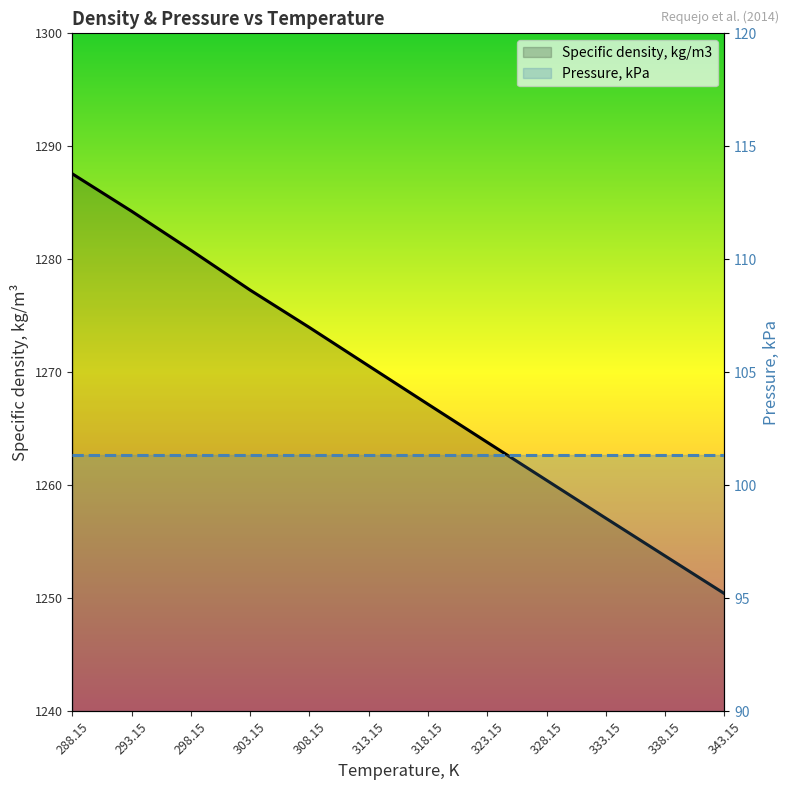

Does the chart display data point markers on the line(s)?

No